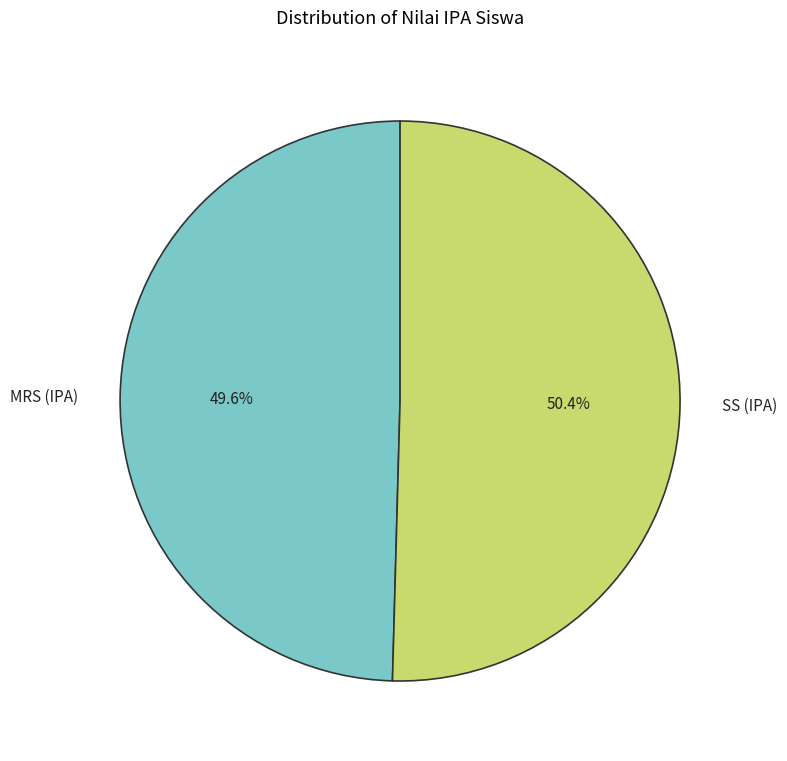

To the nearest percent, what is the combined percentage of MRS (IPA) and SS (IPA)?

100%